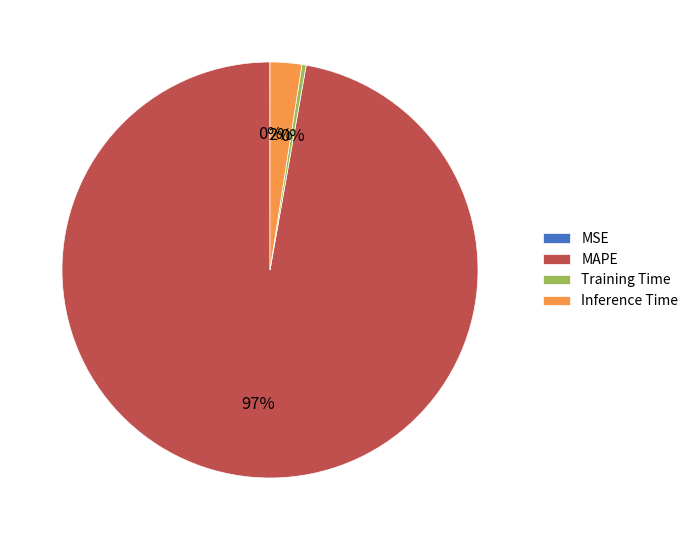

Which has a higher value, Training Time or MAPE?

MAPE